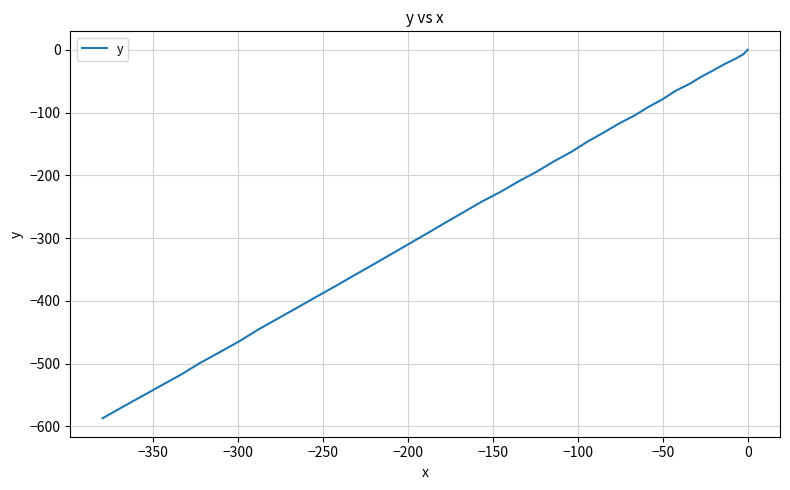

Does the chart display data point markers on the line(s)?

No